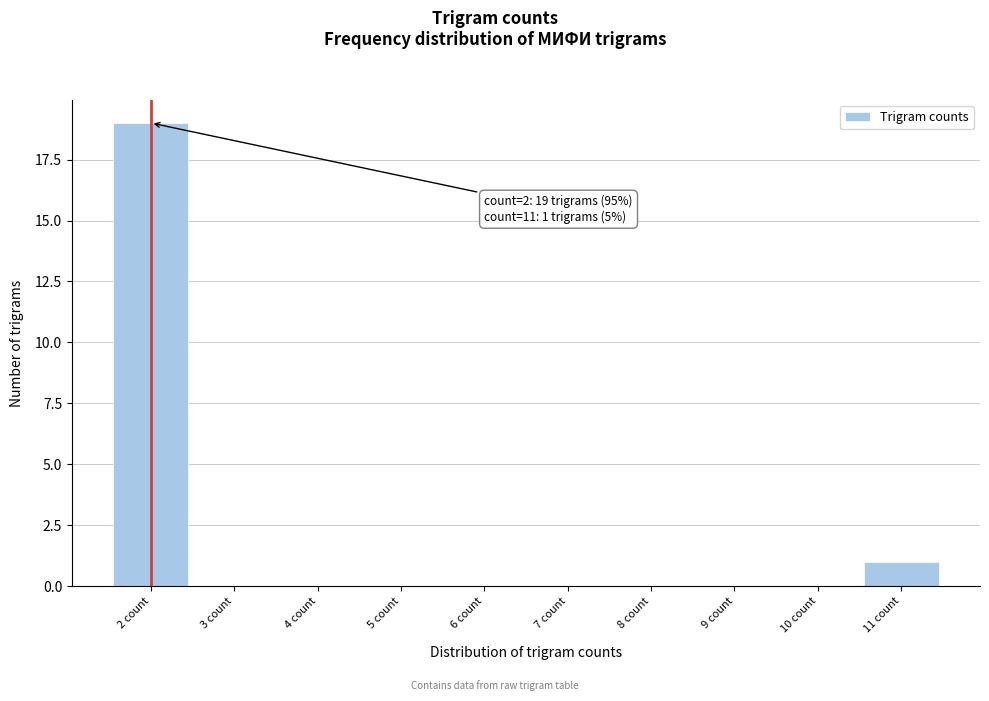

Over which range of the x-axis is the bar tallest?

1.5 to 2.5